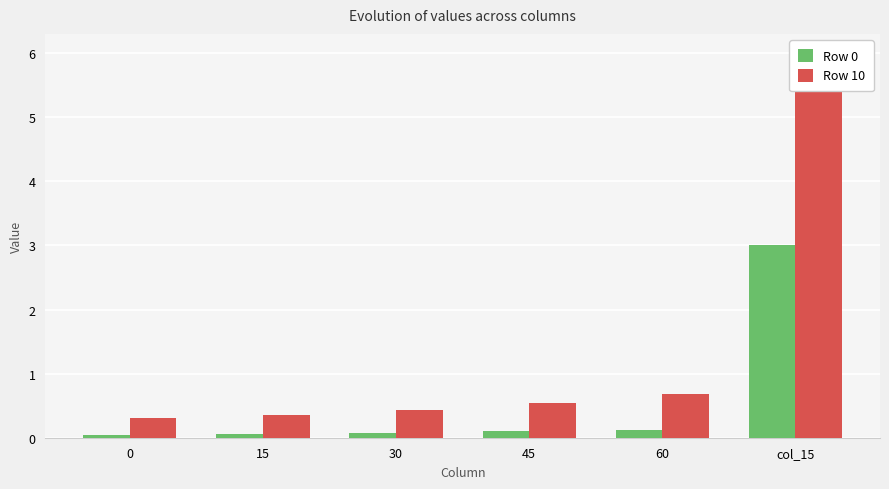

At which category does the chart reach its peak across all series?

col_15